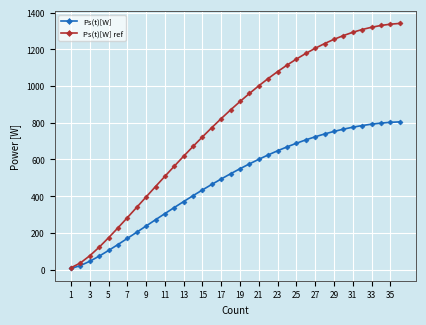

Count the number of data series in this chart.

2